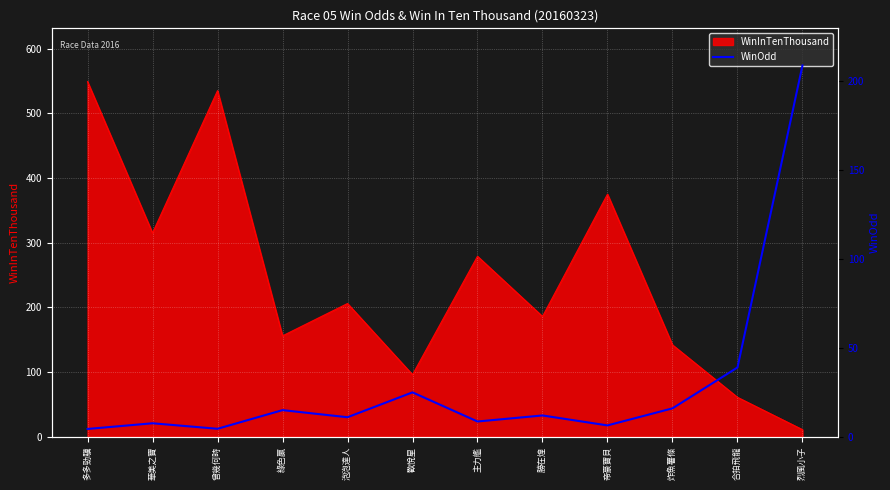

The value of WinInTenThousand at 曾幾何時 is 264. True or false?

False